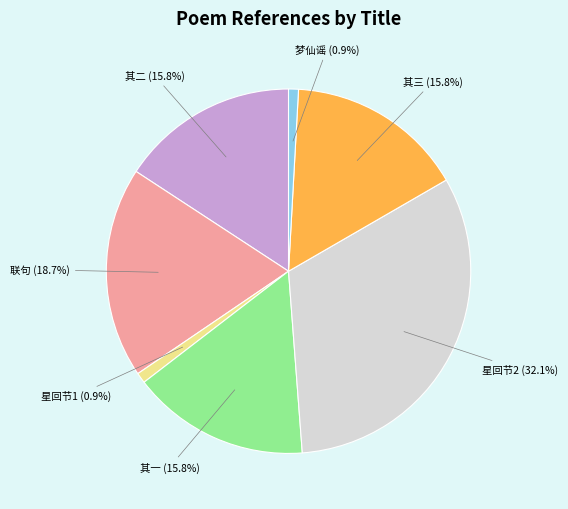

Is there any slice that represents more than half of the pie?

No